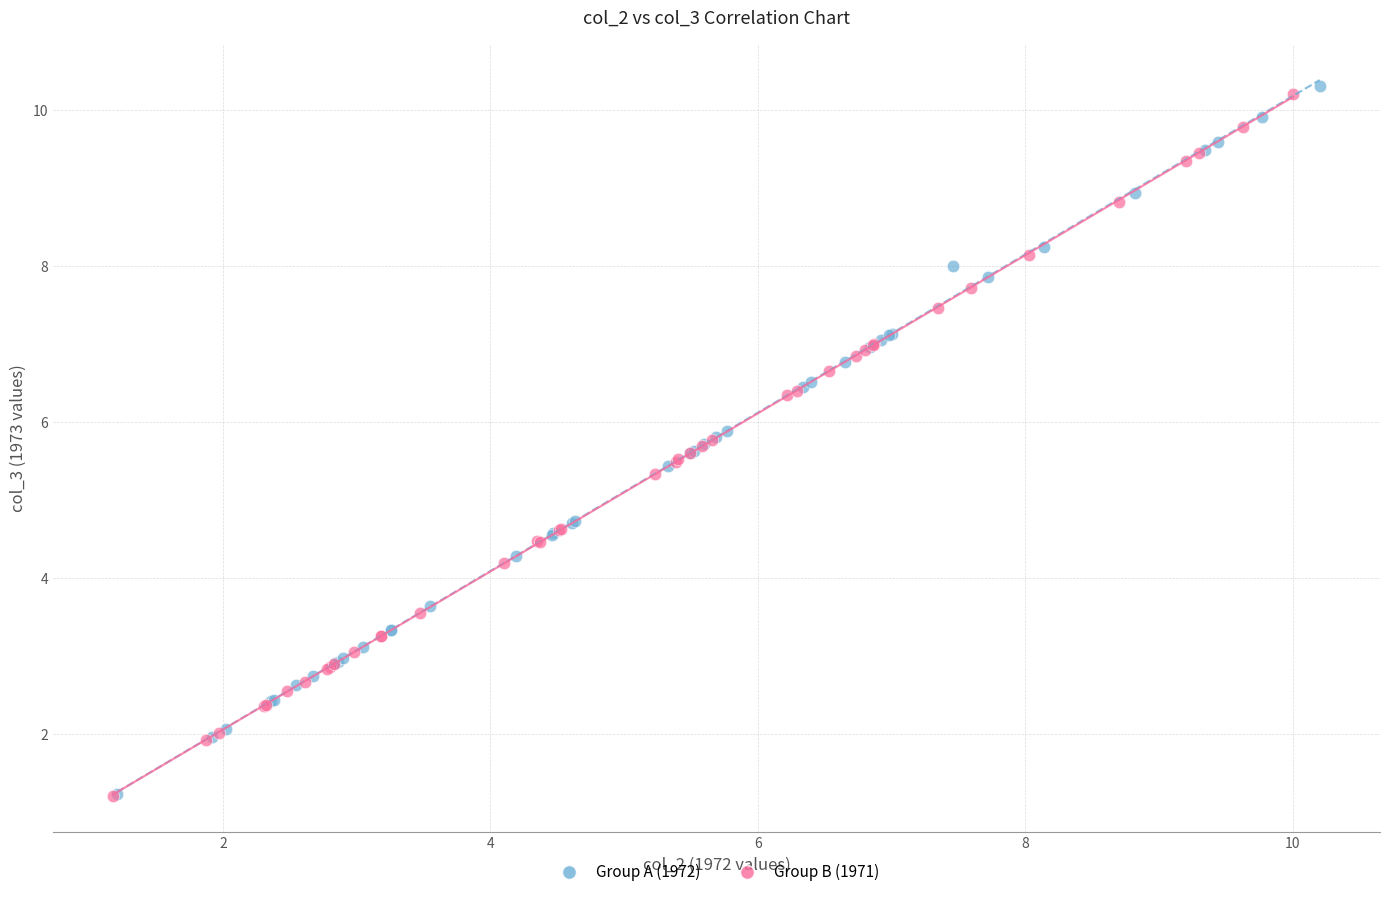

What are all the series names shown in the legend?

Group A (1972), Group B (1971)